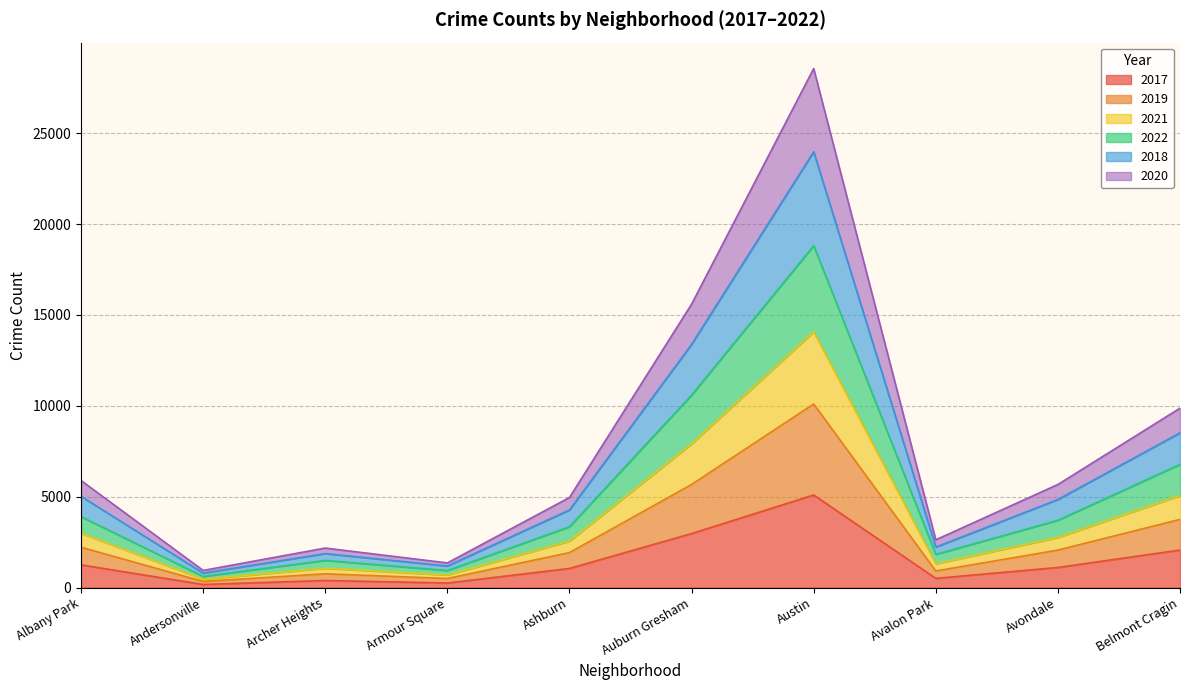

At which category is the sum across all series the highest?

Austin